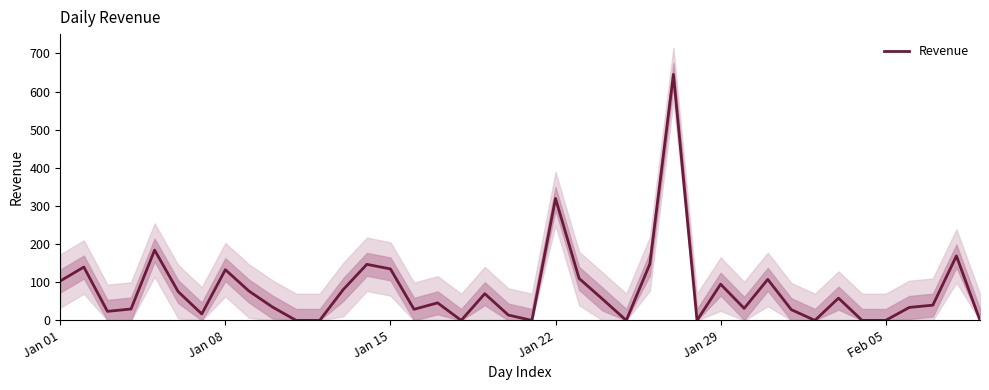

What is the maximum value for Revenue?

644.9